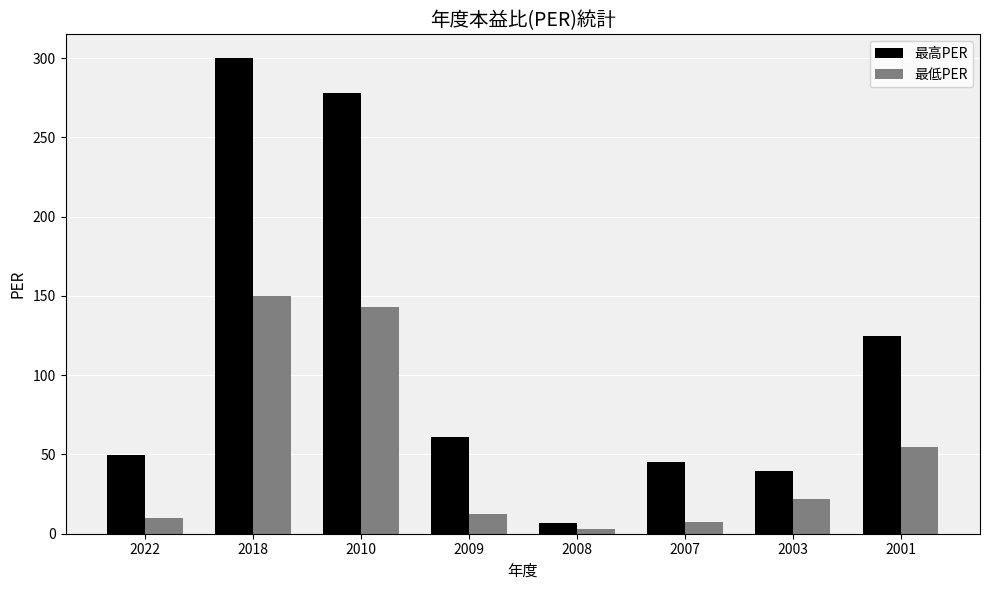

At which label does 最低PER first exceed 21?

2018